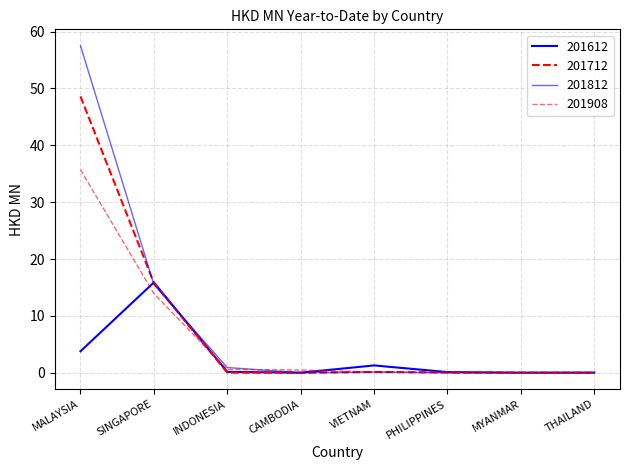

True or false: 201612 and 201908 intersect in this chart.

True